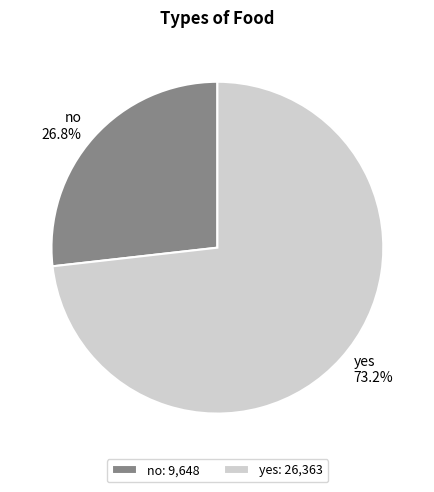

Which slice is the smallest?

no